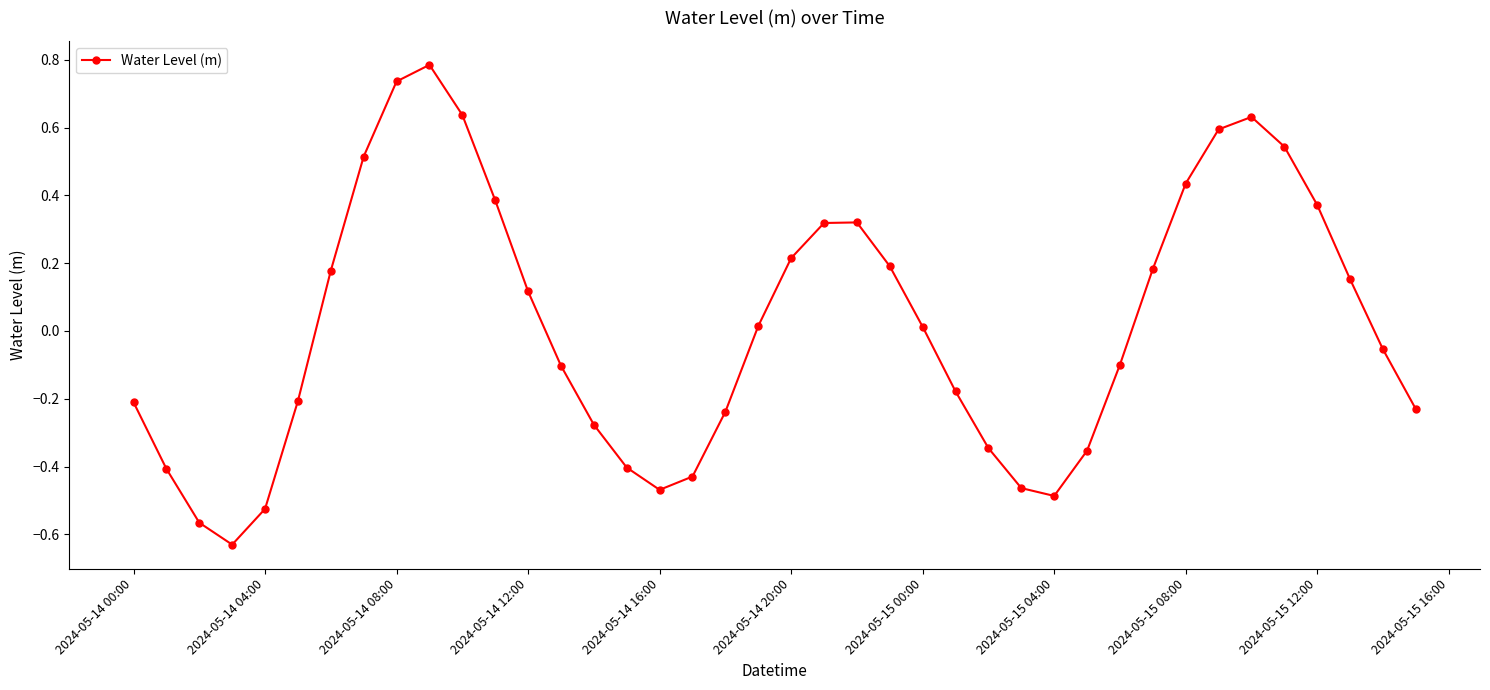

What is the greatest value displayed?

0.8